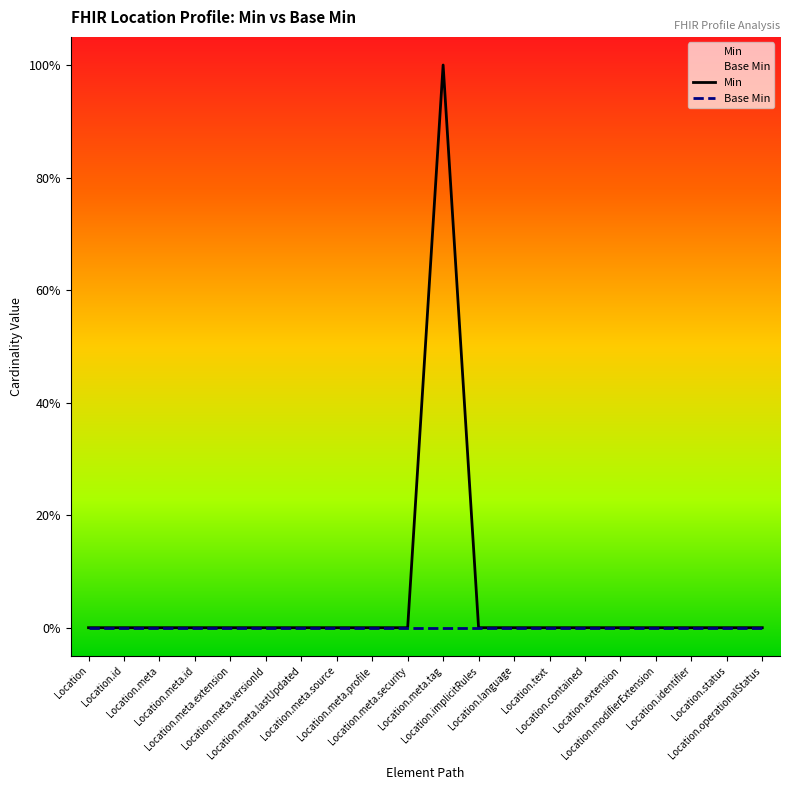

Reading right to left, list all the values displayed in this chart.

Min: Location.operationalStatus=0	Location.status=0	Location.identifier=0	Location.modifierExtension=0	Location.extension=0	Location.contained=0	Location.text=0	Location.language=0	Location.implicitRules=0	Location.meta.tag=1	Location.meta.security=0	Location.meta.profile=0	Location.meta.source=0	Location.meta.lastUpdated=0	Location.meta.versionId=0	Location.meta.extension=0	Location.meta.id=0	Location.meta=0	Location.id=0	Location=0
Base Min: Location.operationalStatus=0	Location.status=0	Location.identifier=0	Location.modifierExtension=0	Location.extension=0	Location.contained=0	Location.text=0	Location.language=0	Location.implicitRules=0	Location.meta.tag=0	Location.meta.security=0	Location.meta.profile=0	Location.meta.source=0	Location.meta.lastUpdated=0	Location.meta.versionId=0	Location.meta.extension=0	Location.meta.id=0	Location.meta=0	Location.id=0	Location=0